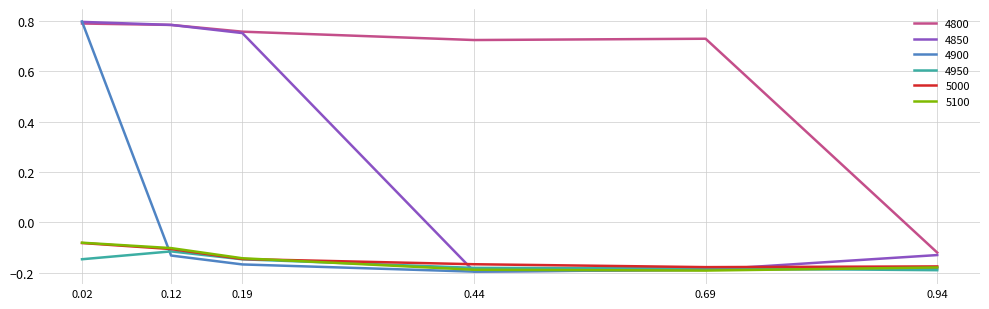

The 4850 series shows -0.2 at 0.69. True or false?

True